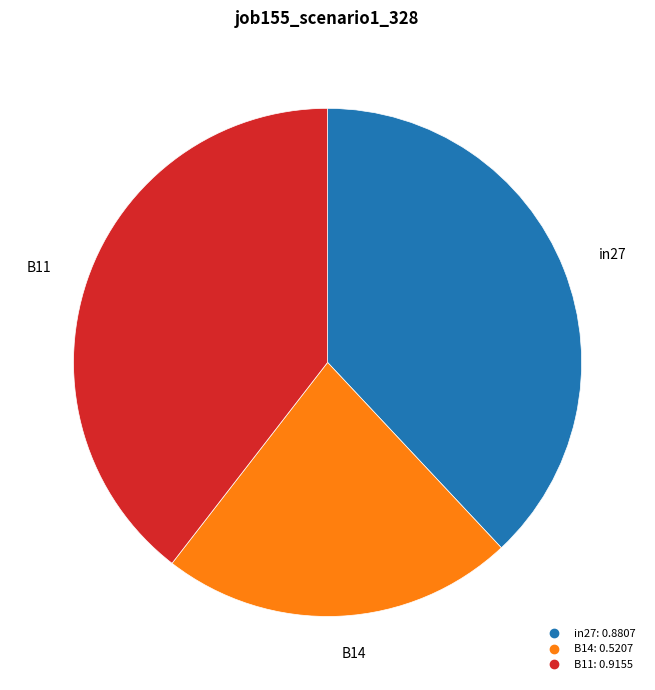

Which slice is the largest?

B11